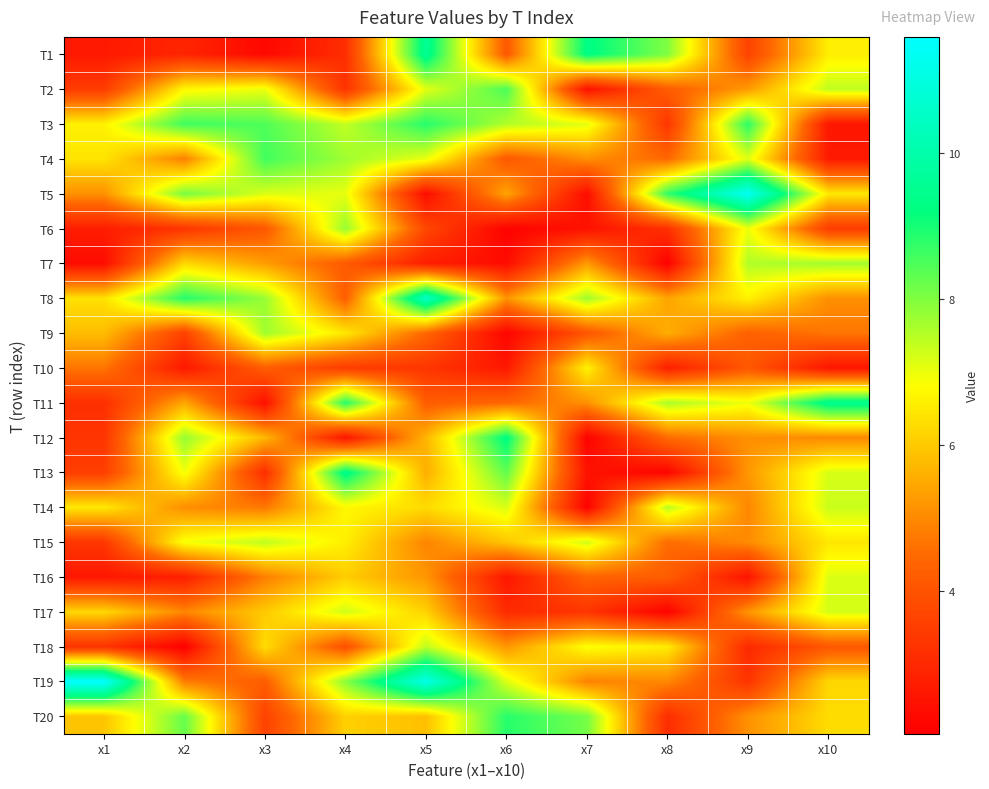

At which category is the sum across all series the highest?

x5